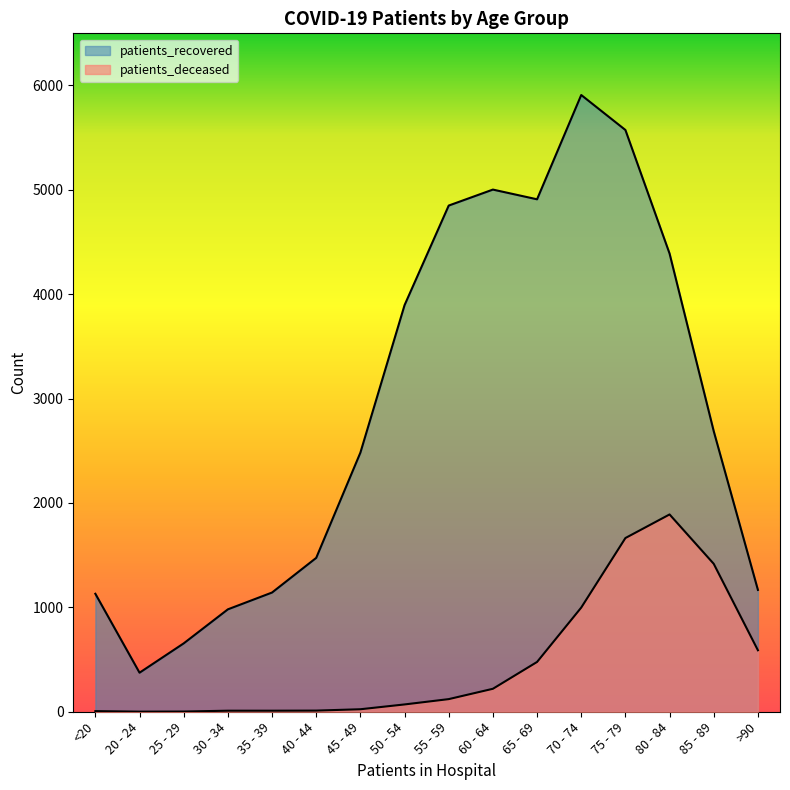

Reading right to left, extract all data points from this chart.

patients_recovered: >90=1167	85 - 89=2687	80 - 84=4389	75 - 79=5573	70 - 74=5908	65 - 69=4909	60 - 64=5002	55 - 59=4849	50 - 54=3895	45 - 49=2482	40 - 44=1474	35 - 39=1142	30 - 34=981	25 - 29=655	20 - 24=374	<20=1130
patients_deceased: >90=589	85 - 89=1417	80 - 84=1890	75 - 79=1664	70 - 74=998	65 - 69=477	60 - 64=220	55 - 59=121	50 - 54=70	45 - 49=24	40 - 44=11	35 - 39=10	30 - 34=10	25 - 29=2	20 - 24=1	<20=6